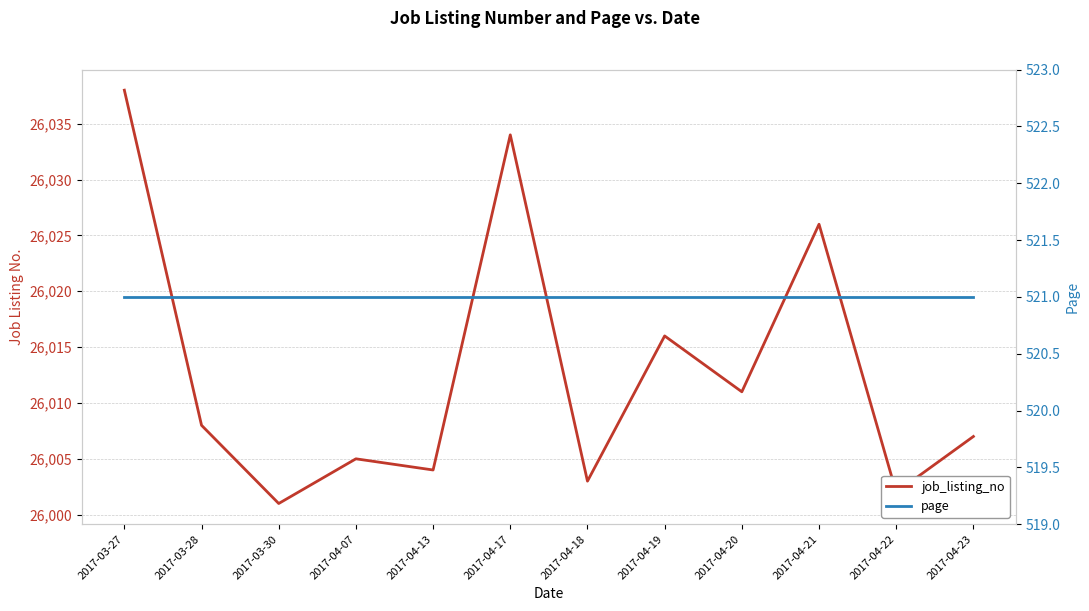

Which series has the widest spread of values?

job_listing_no